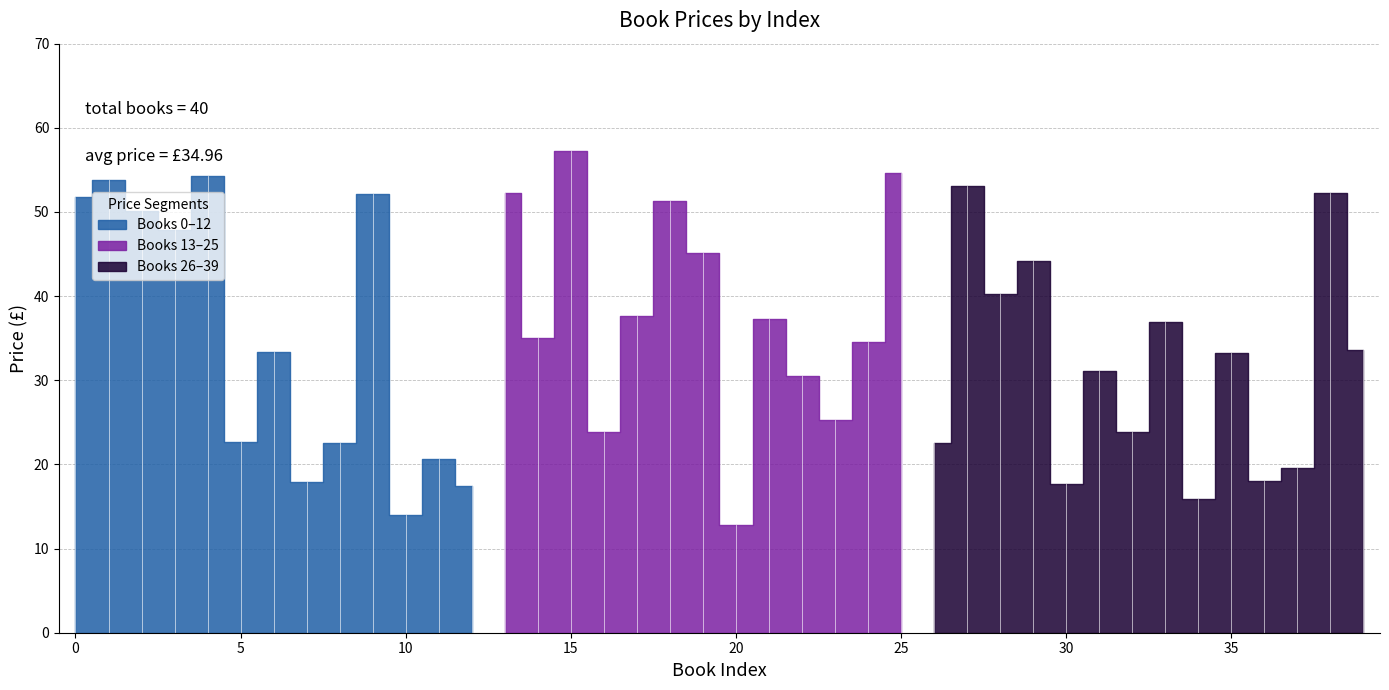

Which category has the lowest value across all series?

20